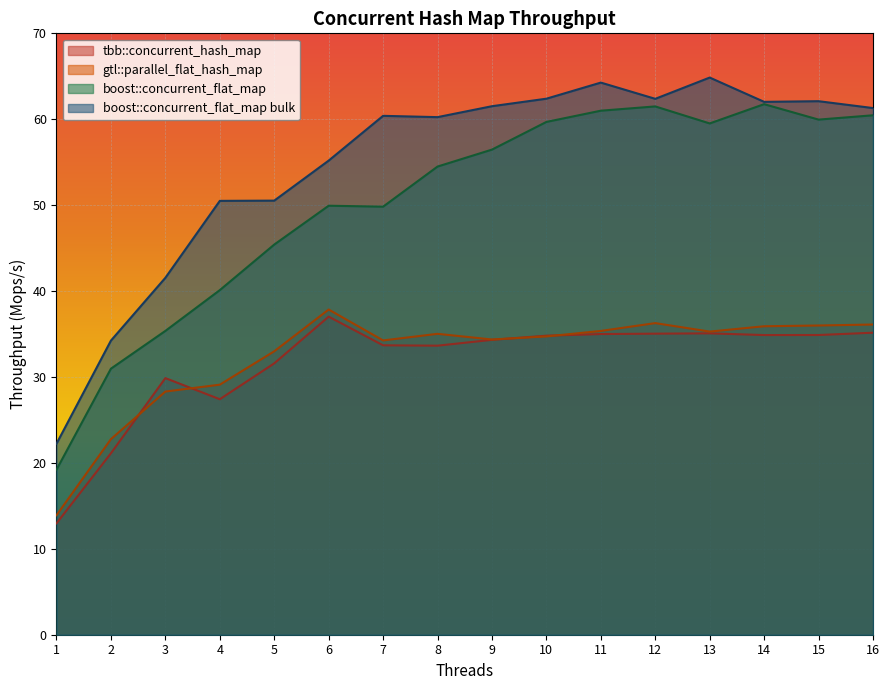

At 7, list the series in order from smallest to largest.

tbb::concurrent_hash_map, gtl::parallel_flat_hash_map, boost::concurrent_flat_map, boost::concurrent_flat_map bulk